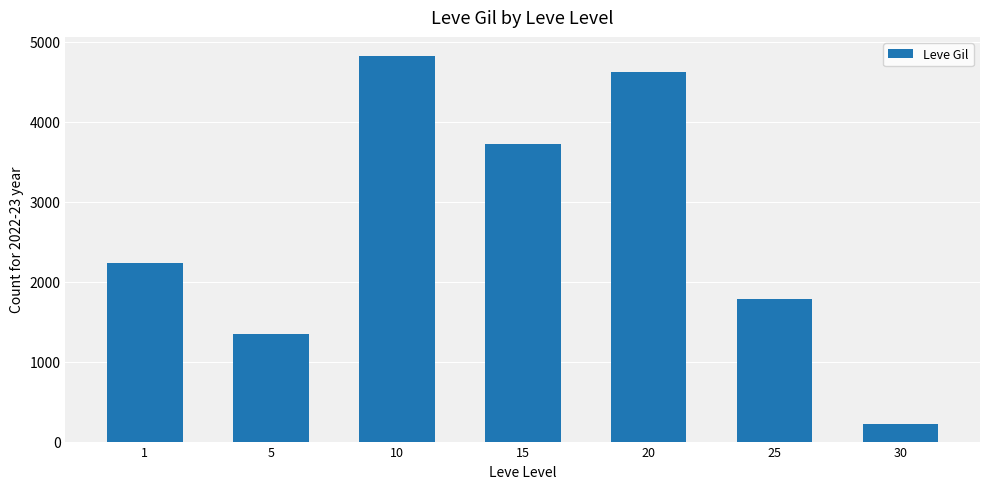

Which has a higher value, 20 or 5?

20